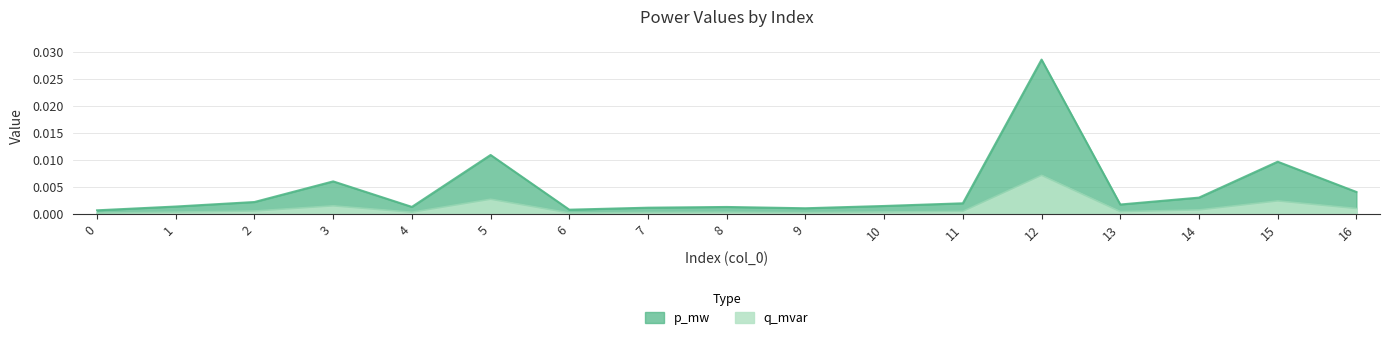

At 11, list the series in order from largest to smallest.

p_mw, q_mvar